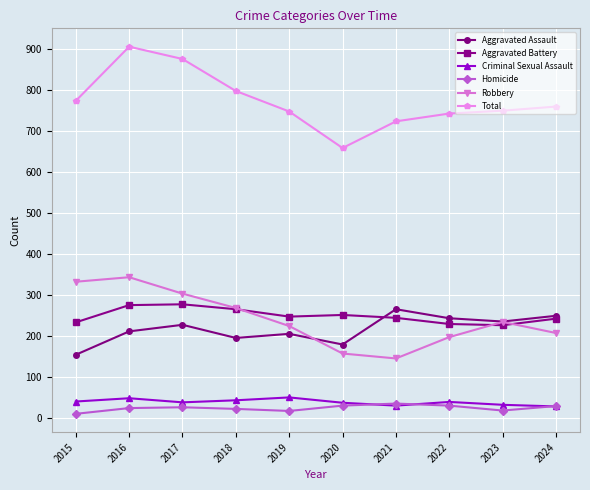

Which series has the largest range (max minus min)?

Total